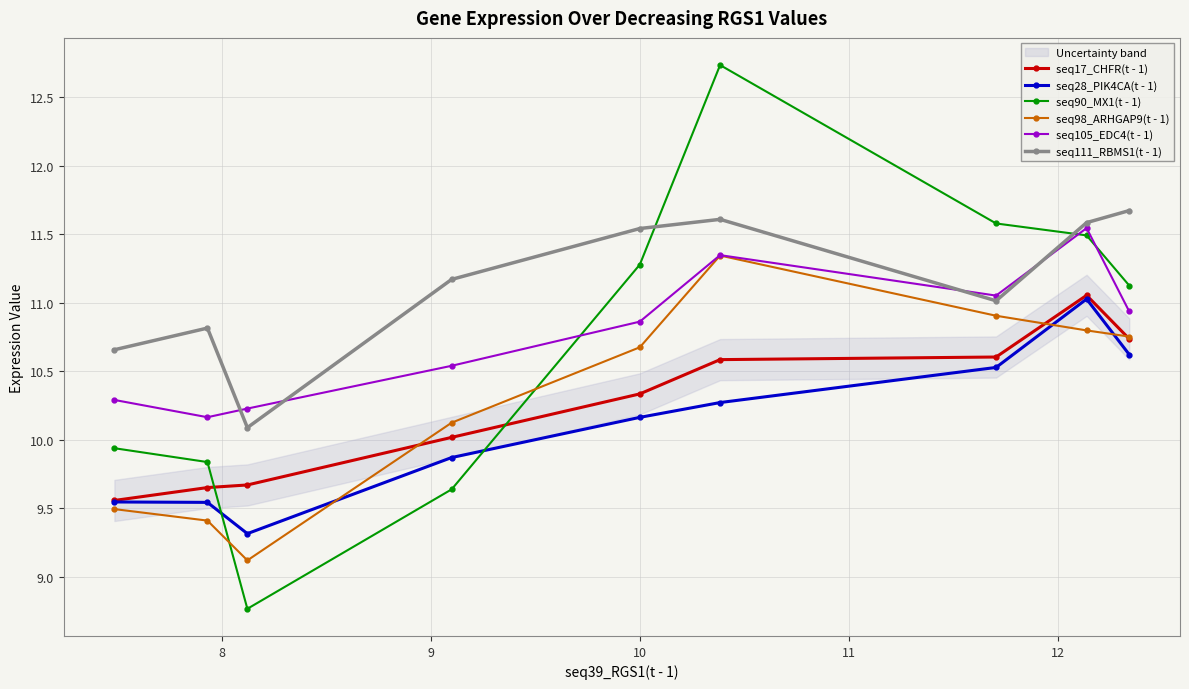

What is the highest value of the seq28_PIK4CA(t - 1) series?

11.0